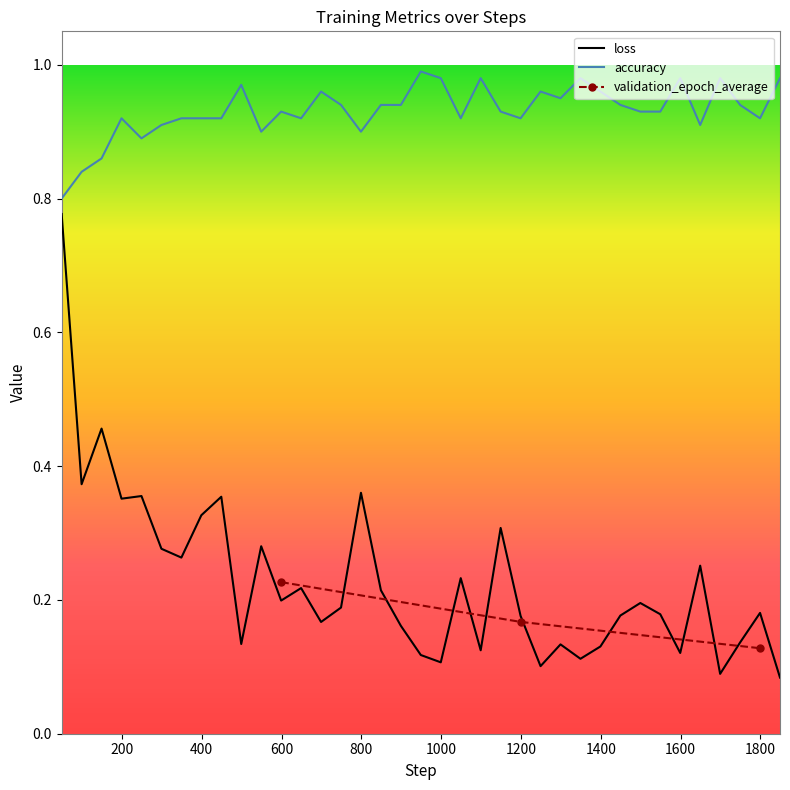

True or false: loss and accuracy intersect in this chart.

False